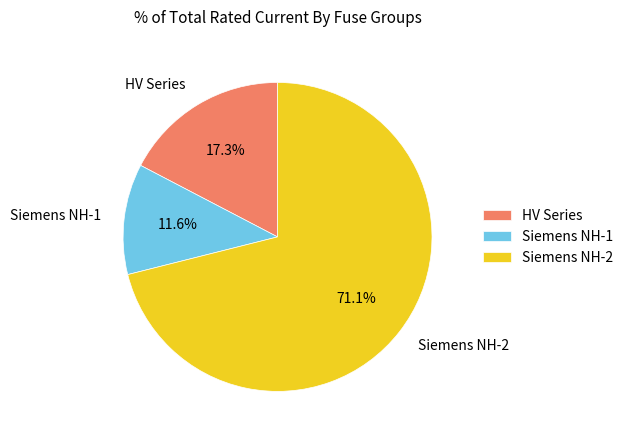

What is the smallest slice in the pie chart?

Siemens NH-1